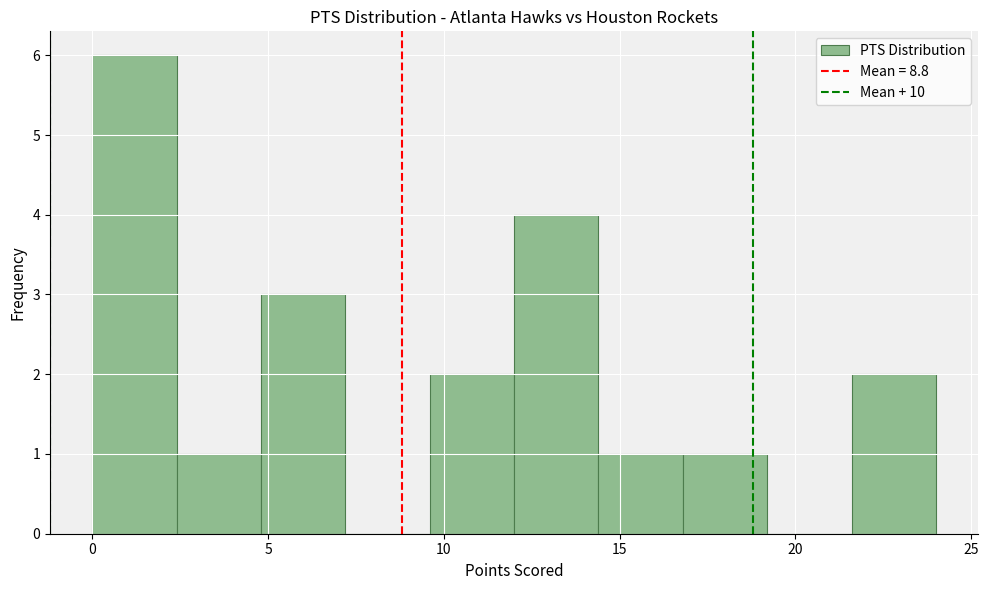

Reading left to right, list every bar in this chart as the range it spans on the x-axis followed by its height. Neither the bar edges nor the heights are printed on the chart, so give them approximately, as read against the axes.

0.0 to 2.4: 6
2.4 to 4.8: 1
4.8 to 7.2: 3
7.2 to 9.6: 0
9.6 to 12.0: 2
12.0 to 14.4: 4
14.4 to 16.8: 1
16.8 to 19.2: 1
19.2 to 21.6: 0
21.6 to 24.0: 2